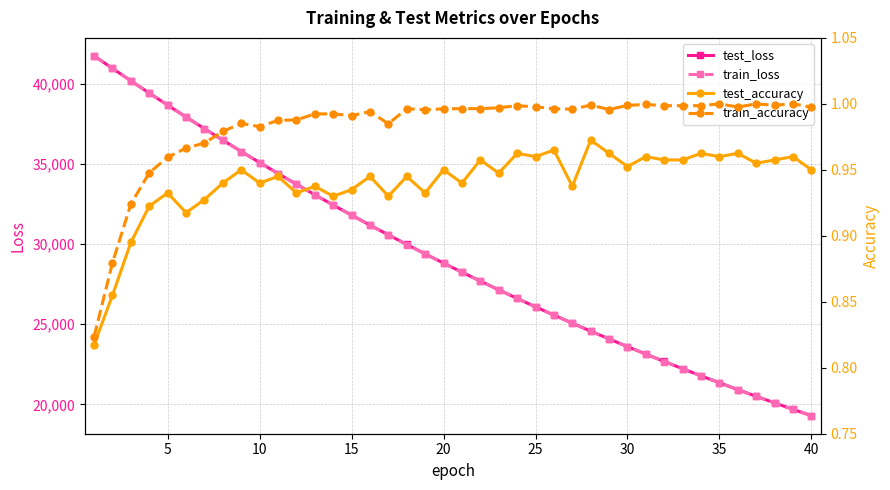

True or false: train_accuracy and test_loss cross at least once.

False